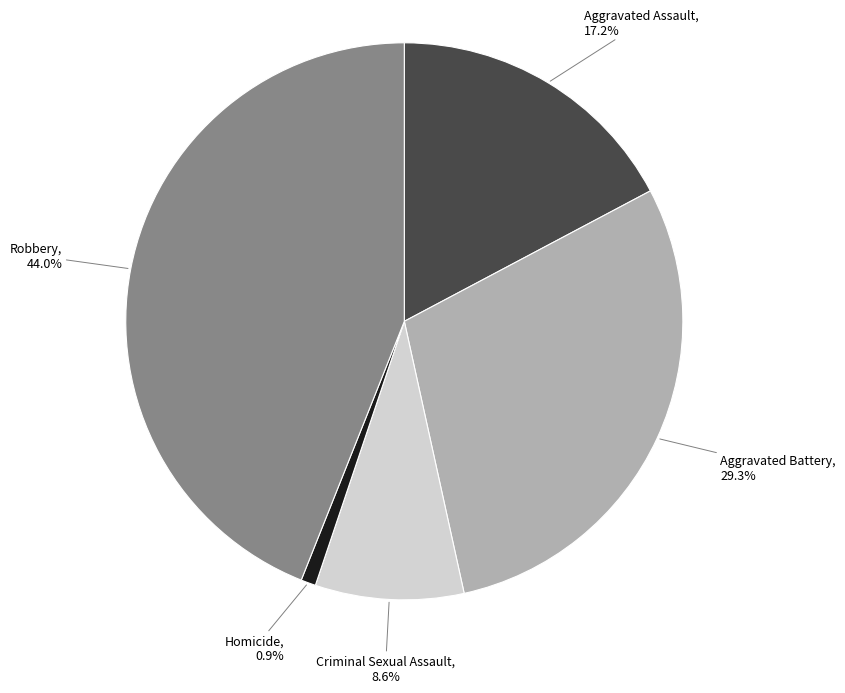

Is there a majority slice in this chart?

No